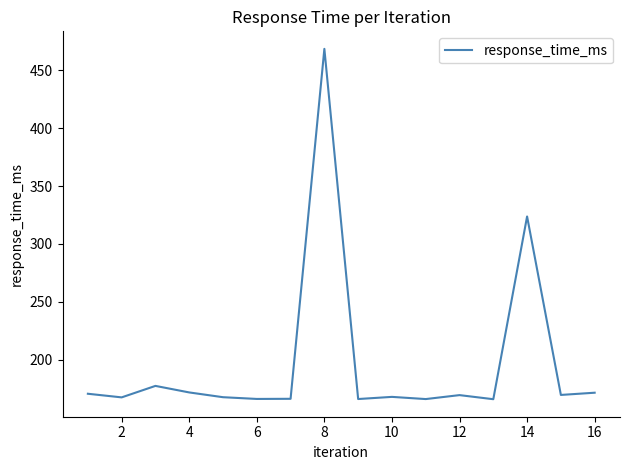

What is the difference between the maximum and minimum values?

302.8